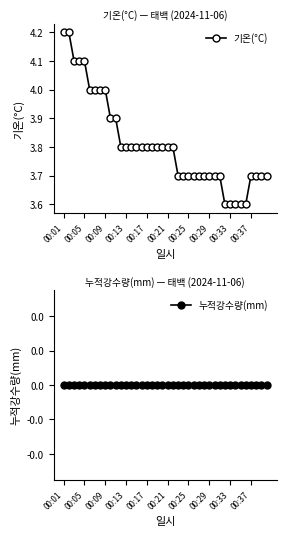

Which category has the lowest value in the 기온(°C) series?

31